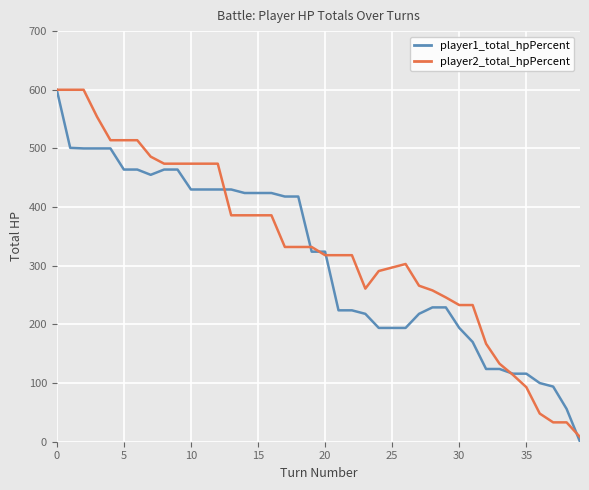

How many distinct data groups are displayed?

2